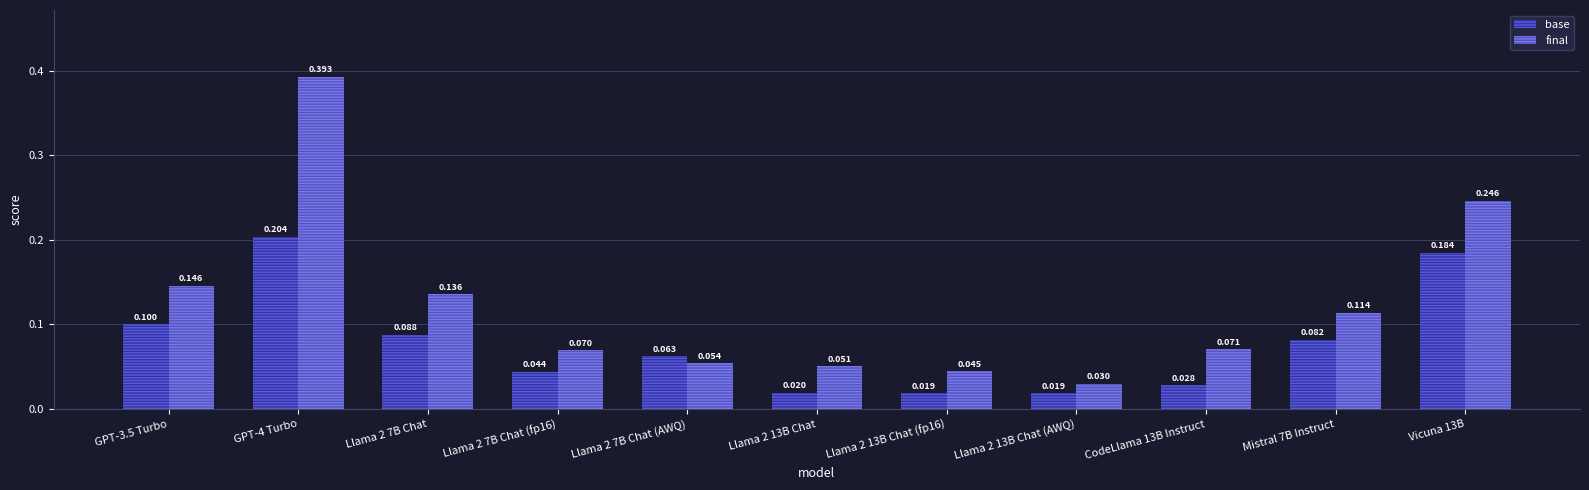

Which series has the largest range (max minus min)?

final